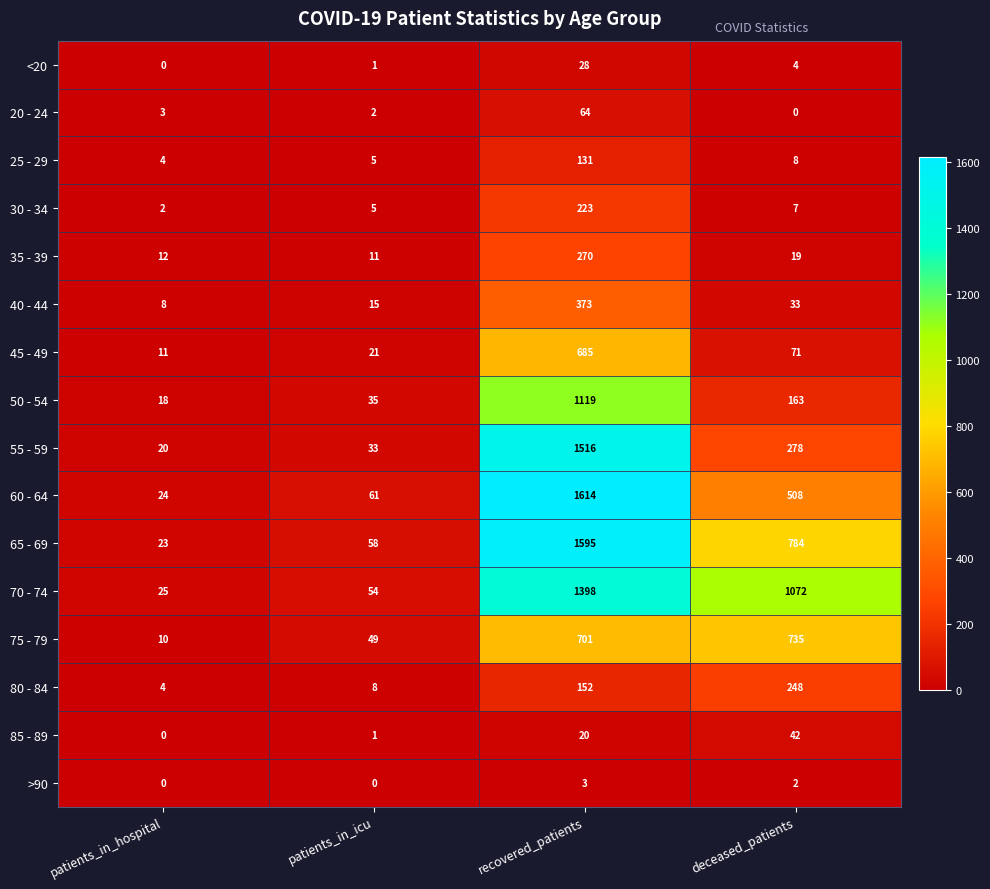

What is the greatest value displayed?

1614